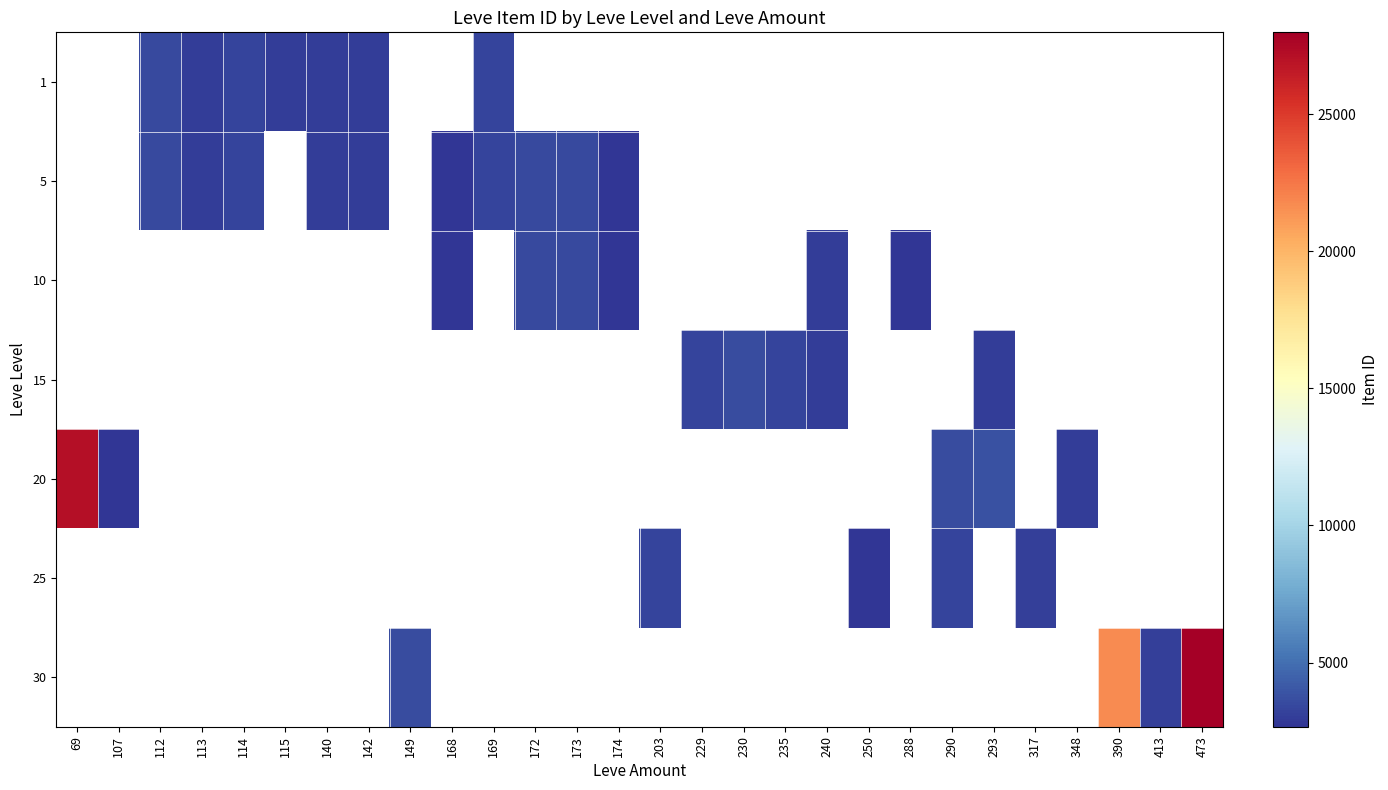

Is the value of 30 at 230 greater than the value of 20 at 69?

No